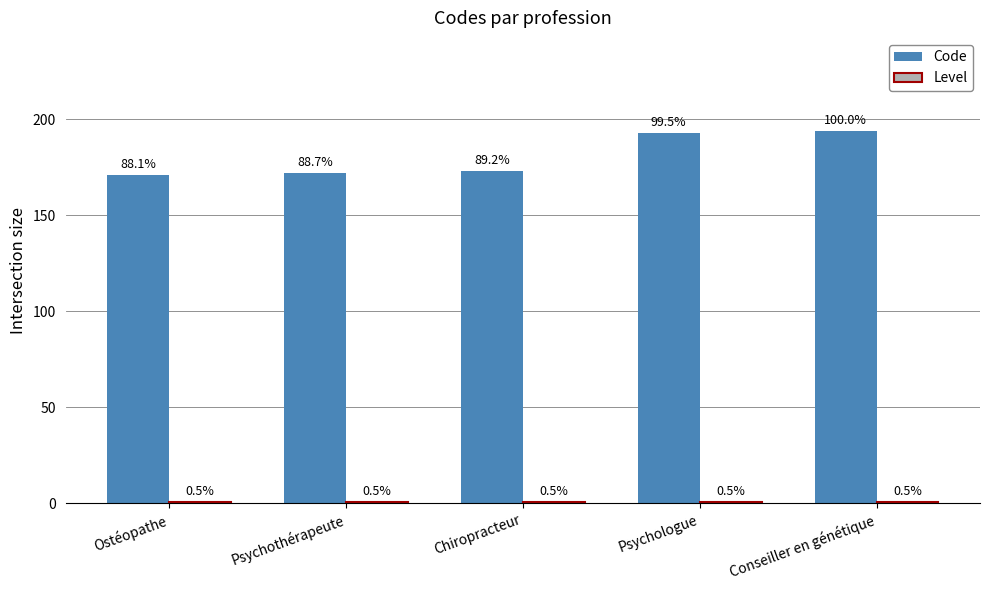

At how many categories does at least one series exceed 2?

5